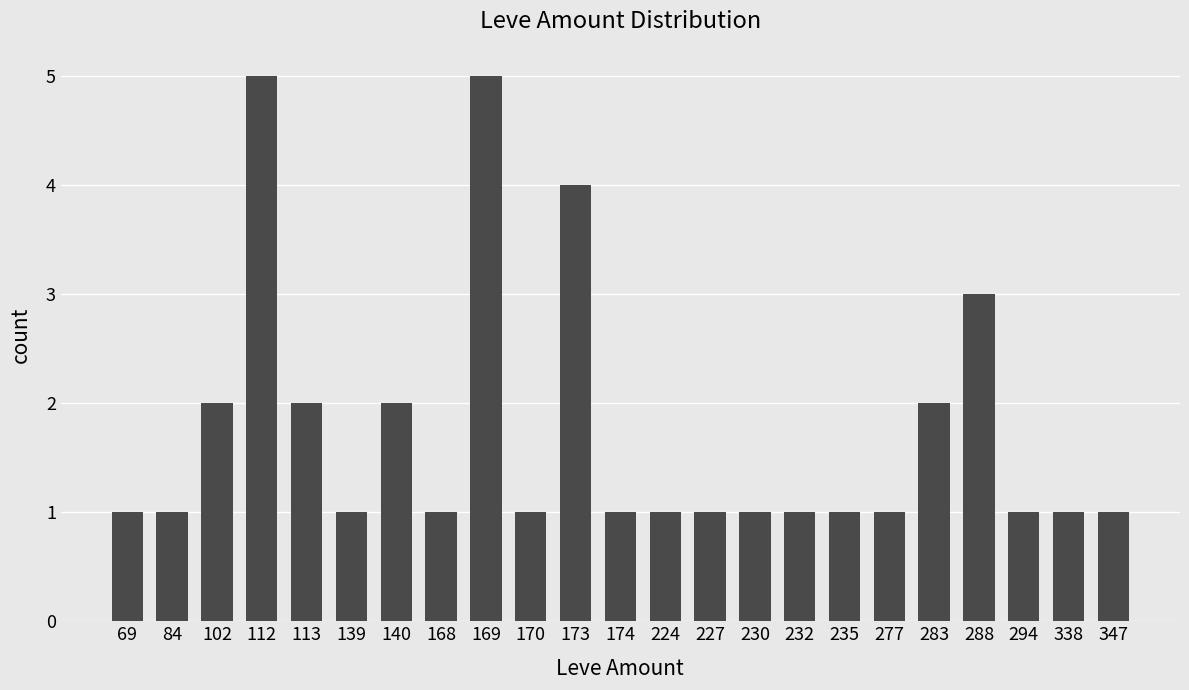

What is the value of the 1st bar from the left?

1